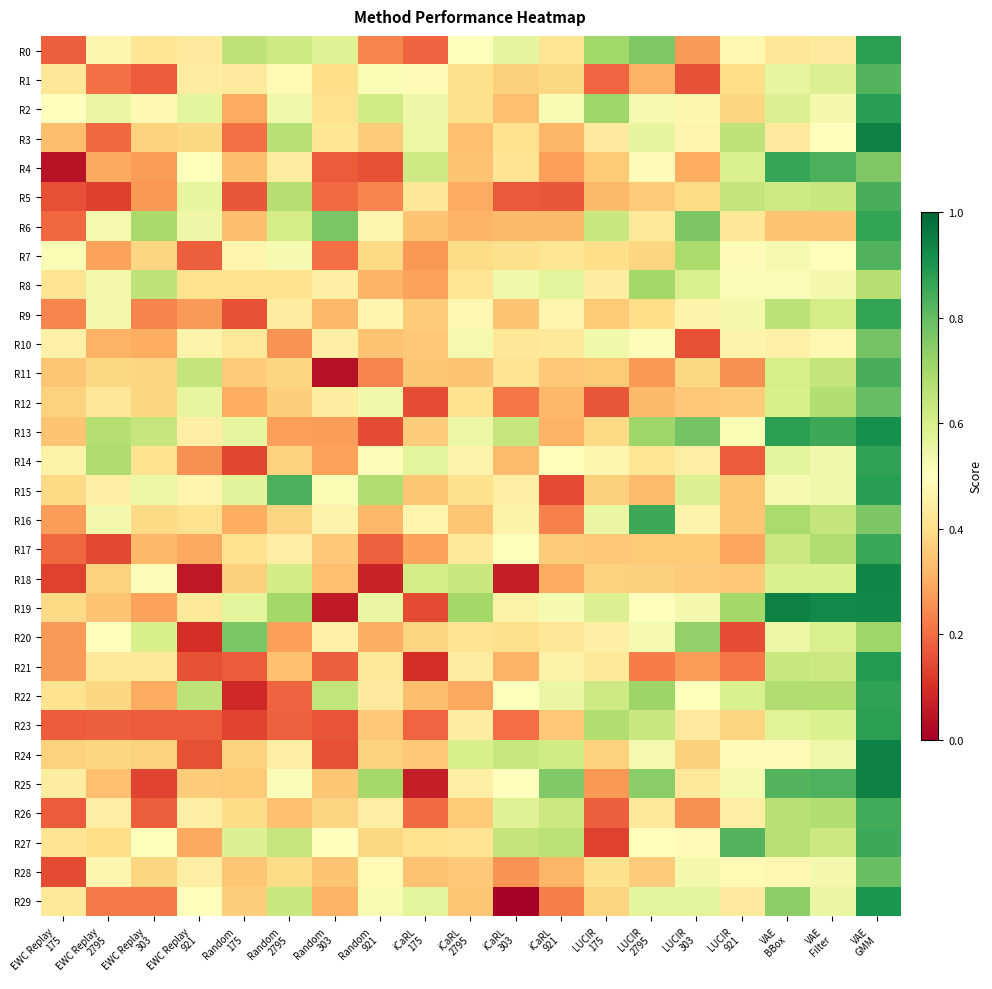

Reading right to left, transcribe all the data shown in this chart.

R0: VAE
GMM=0.9	VAE
Filter=0.4	VAE
BBox=0.4	LUCIR
921=0.5	LUCIR
303=0.3	LUCIR
2795=0.8	LUCIR
175=0.7	iCaRL
921=0.4	iCaRL
303=0.6	iCaRL
2795=0.5	iCaRL
175=0.2	Random
921=0.2	Random
303=0.6	Random
2795=0.6	Random
175=0.7	EWC Replay
921=0.4	EWC Replay
303=0.4	EWC Replay
2795=0.5	EWC Replay
175=0.2
R1: VAE
GMM=0.8	VAE
Filter=0.6	VAE
BBox=0.6	LUCIR
921=0.4	LUCIR
303=0.2	LUCIR
2795=0.3	LUCIR
175=0.2	iCaRL
921=0.4	iCaRL
303=0.4	iCaRL
2795=0.4	iCaRL
175=0.5	Random
921=0.5	Random
303=0.4	Random
2795=0.5	Random
175=0.4	EWC Replay
921=0.4	EWC Replay
303=0.2	EWC Replay
2795=0.2	EWC Replay
175=0.4
R2: VAE
GMM=0.9	VAE
Filter=0.5	VAE
BBox=0.6	LUCIR
921=0.4	LUCIR
303=0.5	LUCIR
2795=0.5	LUCIR
175=0.7	iCaRL
921=0.5	iCaRL
303=0.3	iCaRL
2795=0.4	iCaRL
175=0.5	Random
921=0.6	Random
303=0.4	Random
2795=0.5	Random
175=0.3	EWC Replay
921=0.6	EWC Replay
303=0.5	EWC Replay
2795=0.6	EWC Replay
175=0.5
R3: VAE
GMM=0.9	VAE
Filter=0.5	VAE
BBox=0.4	LUCIR
921=0.7	LUCIR
303=0.5	LUCIR
2795=0.6	LUCIR
175=0.4	iCaRL
921=0.3	iCaRL
303=0.4	iCaRL
2795=0.3	iCaRL
175=0.6	Random
921=0.4	Random
303=0.4	Random
2795=0.7	Random
175=0.2	EWC Replay
921=0.4	EWC Replay
303=0.4	EWC Replay
2795=0.2	EWC Replay
175=0.3
R4: VAE
GMM=0.8	VAE
Filter=0.8	VAE
BBox=0.9	LUCIR
921=0.6	LUCIR
303=0.3	LUCIR
2795=0.5	LUCIR
175=0.4	iCaRL
921=0.3	iCaRL
303=0.4	iCaRL
2795=0.3	iCaRL
175=0.6	Random
921=0.2	Random
303=0.2	Random
2795=0.4	Random
175=0.3	EWC Replay
921=0.5	EWC Replay
303=0.3	EWC Replay
2795=0.3	EWC Replay
175=0.0
R5: VAE
GMM=0.8	VAE
Filter=0.6	VAE
BBox=0.6	LUCIR
921=0.6	LUCIR
303=0.4	LUCIR
2795=0.4	LUCIR
175=0.3	iCaRL
921=0.2	iCaRL
303=0.2	iCaRL
2795=0.3	iCaRL
175=0.4	Random
921=0.2	Random
303=0.2	Random
2795=0.7	Random
175=0.2	EWC Replay
921=0.6	EWC Replay
303=0.3	EWC Replay
2795=0.1	EWC Replay
175=0.2
R6: VAE
GMM=0.9	VAE
Filter=0.3	VAE
BBox=0.3	LUCIR
921=0.4	LUCIR
303=0.8	LUCIR
2795=0.4	LUCIR
175=0.6	iCaRL
921=0.3	iCaRL
303=0.3	iCaRL
2795=0.3	iCaRL
175=0.3	Random
921=0.5	Random
303=0.8	Random
2795=0.6	Random
175=0.3	EWC Replay
921=0.5	EWC Replay
303=0.7	EWC Replay
2795=0.5	EWC Replay
175=0.2
R7: VAE
GMM=0.8	VAE
Filter=0.5	VAE
BBox=0.5	LUCIR
921=0.5	LUCIR
303=0.7	LUCIR
2795=0.4	LUCIR
175=0.4	iCaRL
921=0.4	iCaRL
303=0.4	iCaRL
2795=0.4	iCaRL
175=0.3	Random
921=0.4	Random
303=0.2	Random
2795=0.5	Random
175=0.5	EWC Replay
921=0.2	EWC Replay
303=0.4	EWC Replay
2795=0.3	EWC Replay
175=0.5
R8: VAE
GMM=0.7	VAE
Filter=0.5	VAE
BBox=0.5	LUCIR
921=0.5	LUCIR
303=0.6	LUCIR
2795=0.7	LUCIR
175=0.4	iCaRL
921=0.6	iCaRL
303=0.5	iCaRL
2795=0.4	iCaRL
175=0.3	Random
921=0.3	Random
303=0.5	Random
2795=0.4	Random
175=0.4	EWC Replay
921=0.4	EWC Replay
303=0.7	EWC Replay
2795=0.5	EWC Replay
175=0.4
R9: VAE
GMM=0.9	VAE
Filter=0.6	VAE
BBox=0.7	LUCIR
921=0.5	LUCIR
303=0.5	LUCIR
2795=0.4	LUCIR
175=0.4	iCaRL
921=0.5	iCaRL
303=0.3	iCaRL
2795=0.5	iCaRL
175=0.4	Random
921=0.5	Random
303=0.3	Random
2795=0.4	Random
175=0.2	EWC Replay
921=0.3	EWC Replay
303=0.2	EWC Replay
2795=0.5	EWC Replay
175=0.2
R10: VAE
GMM=0.8	VAE
Filter=0.5	VAE
BBox=0.5	LUCIR
921=0.5	LUCIR
303=0.2	LUCIR
2795=0.5	LUCIR
175=0.5	iCaRL
921=0.4	iCaRL
303=0.4	iCaRL
2795=0.5	iCaRL
175=0.4	Random
921=0.3	Random
303=0.5	Random
2795=0.3	Random
175=0.4	EWC Replay
921=0.5	EWC Replay
303=0.3	EWC Replay
2795=0.3	EWC Replay
175=0.5
R11: VAE
GMM=0.8	VAE
Filter=0.6	VAE
BBox=0.6	LUCIR
921=0.3	LUCIR
303=0.4	LUCIR
2795=0.3	LUCIR
175=0.4	iCaRL
921=0.4	iCaRL
303=0.4	iCaRL
2795=0.3	iCaRL
175=0.4	Random
921=0.2	Random
303=0.0	Random
2795=0.4	Random
175=0.4	EWC Replay
921=0.6	EWC Replay
303=0.4	EWC Replay
2795=0.4	EWC Replay
175=0.3
R12: VAE
GMM=0.8	VAE
Filter=0.7	VAE
BBox=0.6	LUCIR
921=0.4	LUCIR
303=0.4	LUCIR
2795=0.3	LUCIR
175=0.2	iCaRL
921=0.3	iCaRL
303=0.2	iCaRL
2795=0.4	iCaRL
175=0.1	Random
921=0.5	Random
303=0.4	Random
2795=0.4	Random
175=0.3	EWC Replay
921=0.6	EWC Replay
303=0.4	EWC Replay
2795=0.4	EWC Replay
175=0.4
R13: VAE
GMM=0.9	VAE
Filter=0.9	VAE
BBox=0.9	LUCIR
921=0.5	LUCIR
303=0.8	LUCIR
2795=0.7	LUCIR
175=0.4	iCaRL
921=0.3	iCaRL
303=0.6	iCaRL
2795=0.5	iCaRL
175=0.4	Random
921=0.1	Random
303=0.3	Random
2795=0.3	Random
175=0.6	EWC Replay
921=0.5	EWC Replay
303=0.6	EWC Replay
2795=0.7	EWC Replay
175=0.3
R14: VAE
GMM=0.9	VAE
Filter=0.5	VAE
BBox=0.6	LUCIR
921=0.2	LUCIR
303=0.4	LUCIR
2795=0.4	LUCIR
175=0.5	iCaRL
921=0.5	iCaRL
303=0.3	iCaRL
2795=0.5	iCaRL
175=0.6	Random
921=0.5	Random
303=0.3	Random
2795=0.4	Random
175=0.1	EWC Replay
921=0.3	EWC Replay
303=0.4	EWC Replay
2795=0.7	EWC Replay
175=0.5
R15: VAE
GMM=0.9	VAE
Filter=0.5	VAE
BBox=0.5	LUCIR
921=0.4	LUCIR
303=0.6	LUCIR
2795=0.3	LUCIR
175=0.4	iCaRL
921=0.1	iCaRL
303=0.4	iCaRL
2795=0.4	iCaRL
175=0.3	Random
921=0.7	Random
303=0.5	Random
2795=0.8	Random
175=0.6	EWC Replay
921=0.5	EWC Replay
303=0.6	EWC Replay
2795=0.4	EWC Replay
175=0.4
R16: VAE
GMM=0.8	VAE
Filter=0.6	VAE
BBox=0.7	LUCIR
921=0.4	LUCIR
303=0.5	LUCIR
2795=0.9	LUCIR
175=0.6	iCaRL
921=0.2	iCaRL
303=0.5	iCaRL
2795=0.4	iCaRL
175=0.5	Random
921=0.3	Random
303=0.5	Random
2795=0.4	Random
175=0.3	EWC Replay
921=0.4	EWC Replay
303=0.4	EWC Replay
2795=0.5	EWC Replay
175=0.3
R17: VAE
GMM=0.9	VAE
Filter=0.7	VAE
BBox=0.6	LUCIR
921=0.3	LUCIR
303=0.4	LUCIR
2795=0.4	LUCIR
175=0.4	iCaRL
921=0.4	iCaRL
303=0.5	iCaRL
2795=0.4	iCaRL
175=0.3	Random
921=0.2	Random
303=0.4	Random
2795=0.4	Random
175=0.4	EWC Replay
921=0.3	EWC Replay
303=0.3	EWC Replay
2795=0.1	EWC Replay
175=0.2
R18: VAE
GMM=0.9	VAE
Filter=0.6	VAE
BBox=0.6	LUCIR
921=0.4	LUCIR
303=0.4	LUCIR
2795=0.4	LUCIR
175=0.4	iCaRL
921=0.3	iCaRL
303=0.1	iCaRL
2795=0.6	iCaRL
175=0.6	Random
921=0.1	Random
303=0.3	Random
2795=0.6	Random
175=0.4	EWC Replay
921=0.1	EWC Replay
303=0.5	EWC Replay
2795=0.4	EWC Replay
175=0.1
R19: VAE
GMM=0.9	VAE
Filter=0.9	VAE
BBox=0.9	LUCIR
921=0.7	LUCIR
303=0.5	LUCIR
2795=0.5	LUCIR
175=0.6	iCaRL
921=0.5	iCaRL
303=0.5	iCaRL
2795=0.7	iCaRL
175=0.1	Random
921=0.6	Random
303=0.1	Random
2795=0.7	Random
175=0.6	EWC Replay
921=0.4	EWC Replay
303=0.3	EWC Replay
2795=0.3	EWC Replay
175=0.4
R20: VAE
GMM=0.7	VAE
Filter=0.6	VAE
BBox=0.5	LUCIR
921=0.2	LUCIR
303=0.7	LUCIR
2795=0.5	LUCIR
175=0.5	iCaRL
921=0.4	iCaRL
303=0.4	iCaRL
2795=0.4	iCaRL
175=0.4	Random
921=0.3	Random
303=0.5	Random
2795=0.3	Random
175=0.8	EWC Replay
921=0.1	EWC Replay
303=0.6	EWC Replay
2795=0.5	EWC Replay
175=0.3
R21: VAE
GMM=0.9	VAE
Filter=0.6	VAE
BBox=0.6	LUCIR
921=0.2	LUCIR
303=0.3	LUCIR
2795=0.2	LUCIR
175=0.4	iCaRL
921=0.5	iCaRL
303=0.3	iCaRL
2795=0.4	iCaRL
175=0.1	Random
921=0.4	Random
303=0.2	Random
2795=0.3	Random
175=0.2	EWC Replay
921=0.2	EWC Replay
303=0.4	EWC Replay
2795=0.4	EWC Replay
175=0.3
R22: VAE
GMM=0.9	VAE
Filter=0.7	VAE
BBox=0.7	LUCIR
921=0.6	LUCIR
303=0.5	LUCIR
2795=0.7	LUCIR
175=0.6	iCaRL
921=0.6	iCaRL
303=0.5	iCaRL
2795=0.3	iCaRL
175=0.3	Random
921=0.4	Random
303=0.6	Random
2795=0.2	Random
175=0.1	EWC Replay
921=0.7	EWC Replay
303=0.3	EWC Replay
2795=0.4	EWC Replay
175=0.4
R23: VAE
GMM=0.9	VAE
Filter=0.6	VAE
BBox=0.6	LUCIR
921=0.4	LUCIR
303=0.4	LUCIR
2795=0.6	LUCIR
175=0.7	iCaRL
921=0.4	iCaRL
303=0.2	iCaRL
2795=0.4	iCaRL
175=0.2	Random
921=0.4	Random
303=0.2	Random
2795=0.2	Random
175=0.1	EWC Replay
921=0.2	EWC Replay
303=0.2	EWC Replay
2795=0.2	EWC Replay
175=0.2
R24: VAE
GMM=0.9	VAE
Filter=0.5	VAE
BBox=0.5	LUCIR
921=0.5	LUCIR
303=0.4	LUCIR
2795=0.5	LUCIR
175=0.4	iCaRL
921=0.6	iCaRL
303=0.6	iCaRL
2795=0.6	iCaRL
175=0.4	Random
921=0.4	Random
303=0.2	Random
2795=0.4	Random
175=0.4	EWC Replay
921=0.2	EWC Replay
303=0.4	EWC Replay
2795=0.4	EWC Replay
175=0.4
R25: VAE
GMM=0.9	VAE
Filter=0.8	VAE
BBox=0.8	LUCIR
921=0.5	LUCIR
303=0.4	LUCIR
2795=0.7	LUCIR
175=0.3	iCaRL
921=0.8	iCaRL
303=0.5	iCaRL
2795=0.5	iCaRL
175=0.1	Random
921=0.7	Random
303=0.4	Random
2795=0.5	Random
175=0.4	EWC Replay
921=0.4	EWC Replay
303=0.1	EWC Replay
2795=0.3	EWC Replay
175=0.4
R26: VAE
GMM=0.8	VAE
Filter=0.7	VAE
BBox=0.7	LUCIR
921=0.4	LUCIR
303=0.3	LUCIR
2795=0.4	LUCIR
175=0.2	iCaRL
921=0.6	iCaRL
303=0.6	iCaRL
2795=0.4	iCaRL
175=0.2	Random
921=0.4	Random
303=0.4	Random
2795=0.3	Random
175=0.4	EWC Replay
921=0.4	EWC Replay
303=0.2	EWC Replay
2795=0.4	EWC Replay
175=0.2
R27: VAE
GMM=0.9	VAE
Filter=0.6	VAE
BBox=0.7	LUCIR
921=0.8	LUCIR
303=0.5	LUCIR
2795=0.5	LUCIR
175=0.1	iCaRL
921=0.7	iCaRL
303=0.6	iCaRL
2795=0.4	iCaRL
175=0.4	Random
921=0.4	Random
303=0.5	Random
2795=0.6	Random
175=0.6	EWC Replay
921=0.3	EWC Replay
303=0.5	EWC Replay
2795=0.4	EWC Replay
175=0.4
R28: VAE
GMM=0.8	VAE
Filter=0.5	VAE
BBox=0.5	LUCIR
921=0.5	LUCIR
303=0.5	LUCIR
2795=0.4	LUCIR
175=0.4	iCaRL
921=0.3	iCaRL
303=0.3	iCaRL
2795=0.4	iCaRL
175=0.3	Random
921=0.5	Random
303=0.3	Random
2795=0.4	Random
175=0.3	EWC Replay
921=0.4	EWC Replay
303=0.4	EWC Replay
2795=0.5	EWC Replay
175=0.1
R29: VAE
GMM=0.9	VAE
Filter=0.6	VAE
BBox=0.7	LUCIR
921=0.4	LUCIR
303=0.6	LUCIR
2795=0.6	LUCIR
175=0.4	iCaRL
921=0.2	iCaRL
303=0.0	iCaRL
2795=0.3	iCaRL
175=0.6	Random
921=0.5	Random
303=0.3	Random
2795=0.6	Random
175=0.4	EWC Replay
921=0.5	EWC Replay
303=0.2	EWC Replay
2795=0.2	EWC Replay
175=0.4